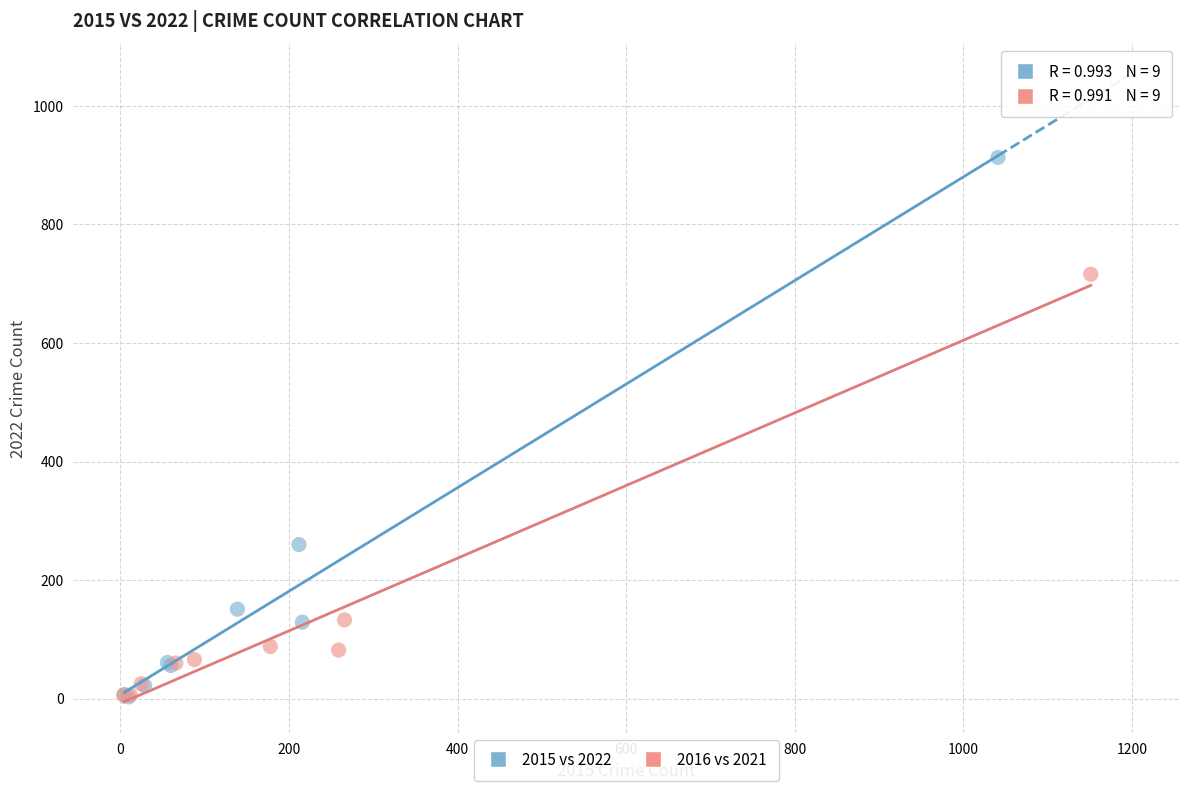

What are all the series names shown in the legend?

2015 vs 2022, 2016 vs 2021